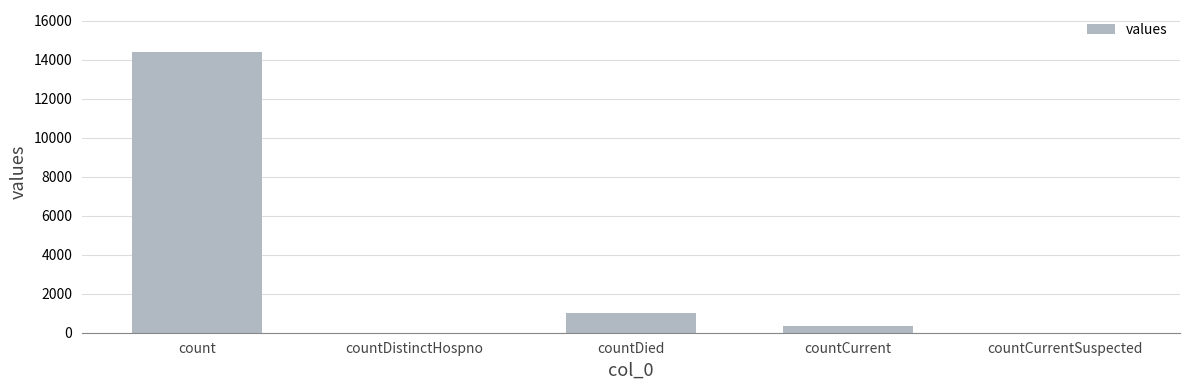

What is the approximate value at countDied?

1026